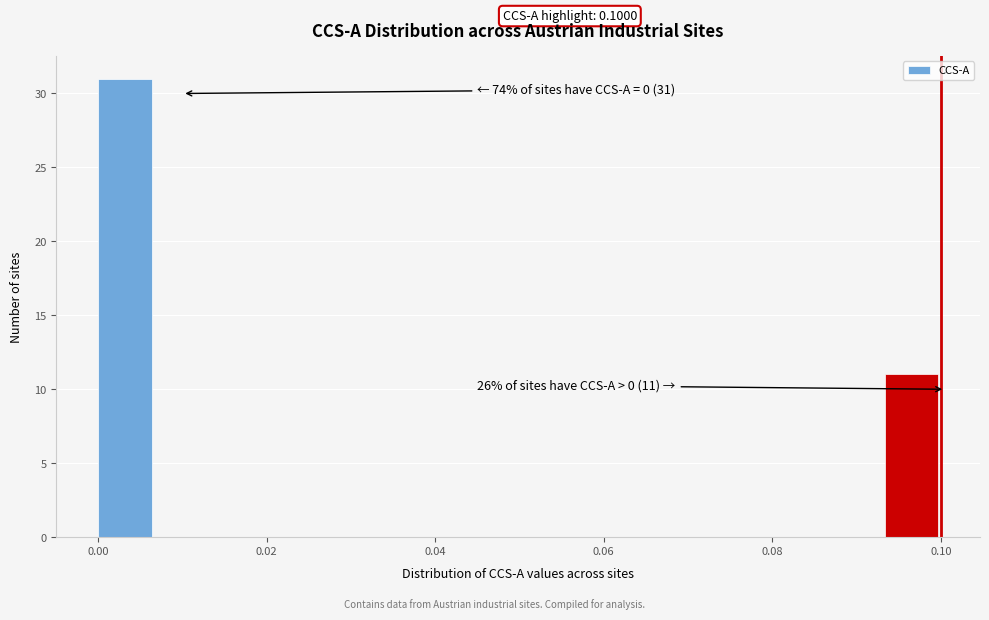

Read against the x-axis, roughly where is the centre of the tallest bar?

0.004